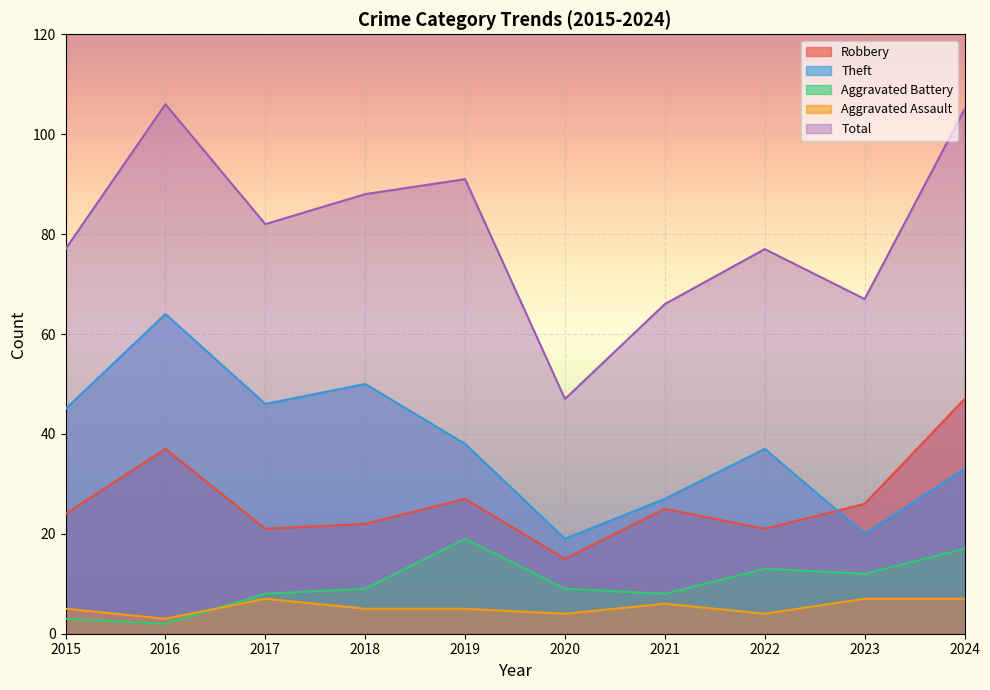

At which category is the sum across all series the highest?

2016